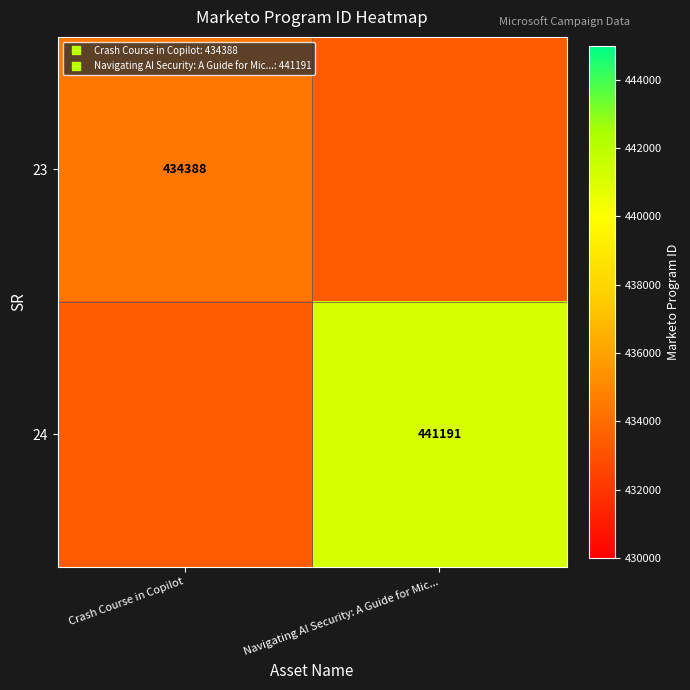

Between Navigating AI Security: A Guide for Mic... and Crash Course in Copilot, which is larger?

Crash Course in Copilot